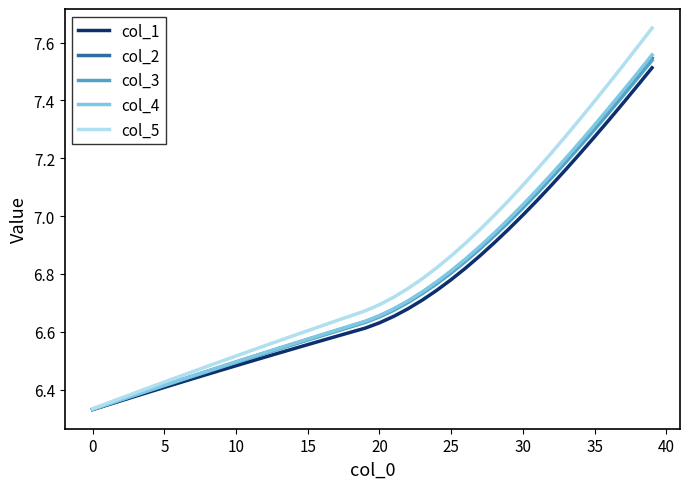

Which series has the widest spread of values?

col_5